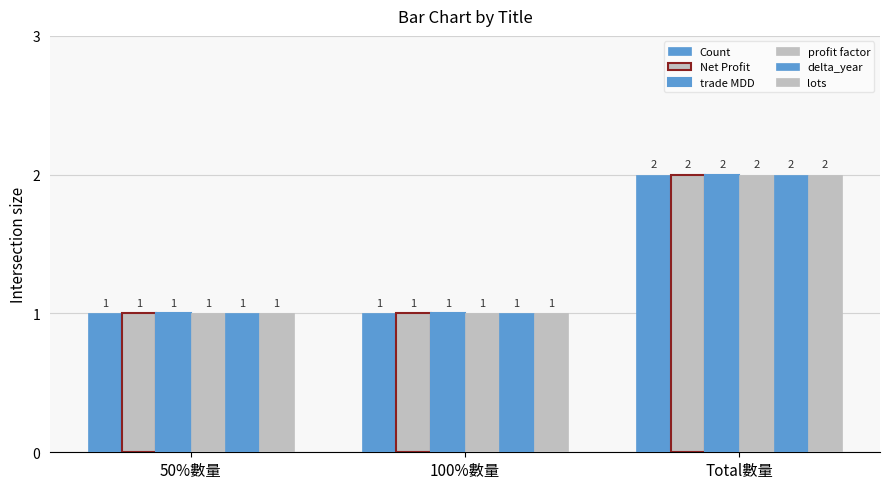

Reading right to left, list all the values displayed in this chart.

Count: 2	1	1
Net Profit: 2	1	1
trade MDD: 2	1	1
profit factor: 2	1	1
delta_year: 2	1	1
lots: 2	1	1